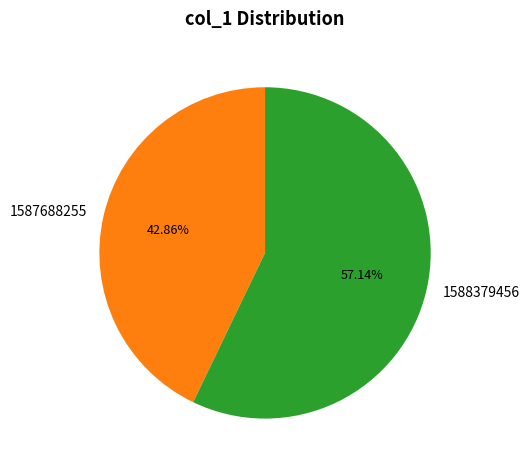

How many slices are in this pie chart?

2